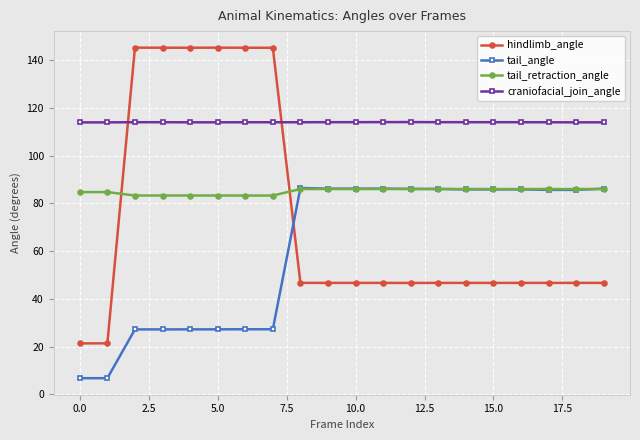

What is the maximum value for tail_retraction_angle?

86.0